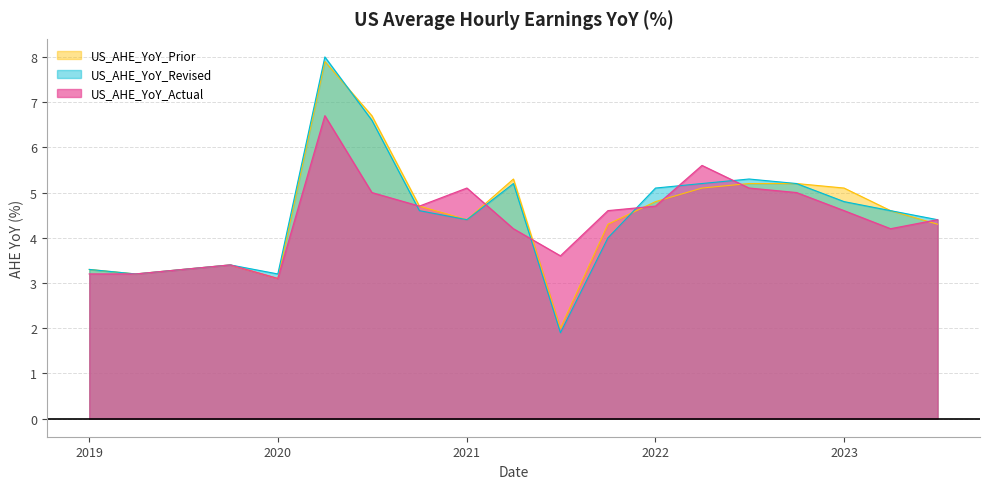

Is it true that US_AHE_YoY_Revised equals 3.2 at 2020?

True